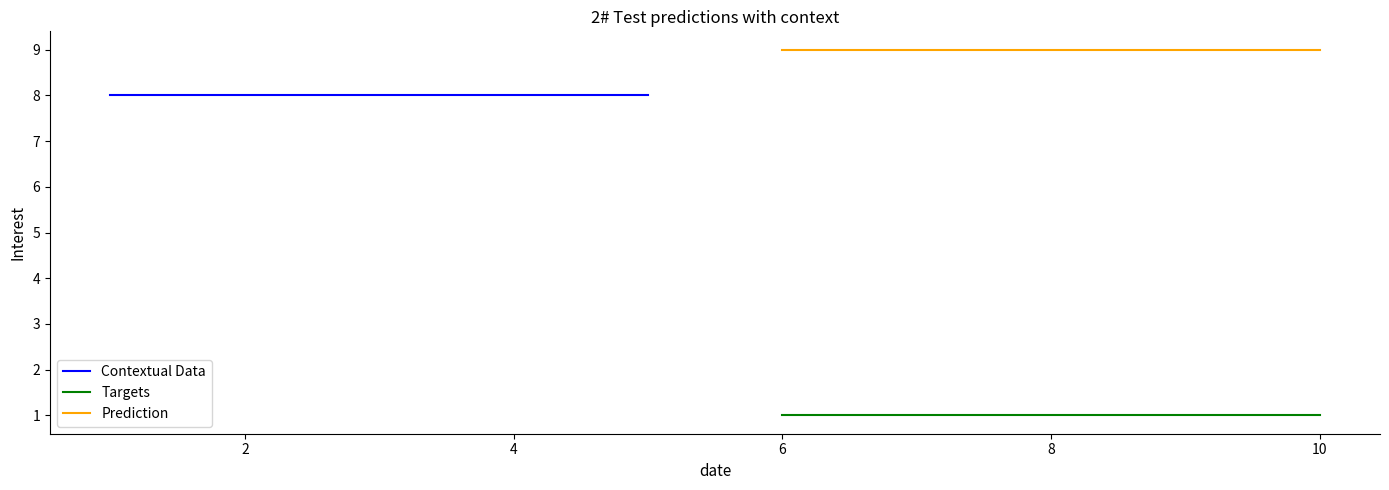

True or false: Targets and Contextual Data intersect in this chart.

False